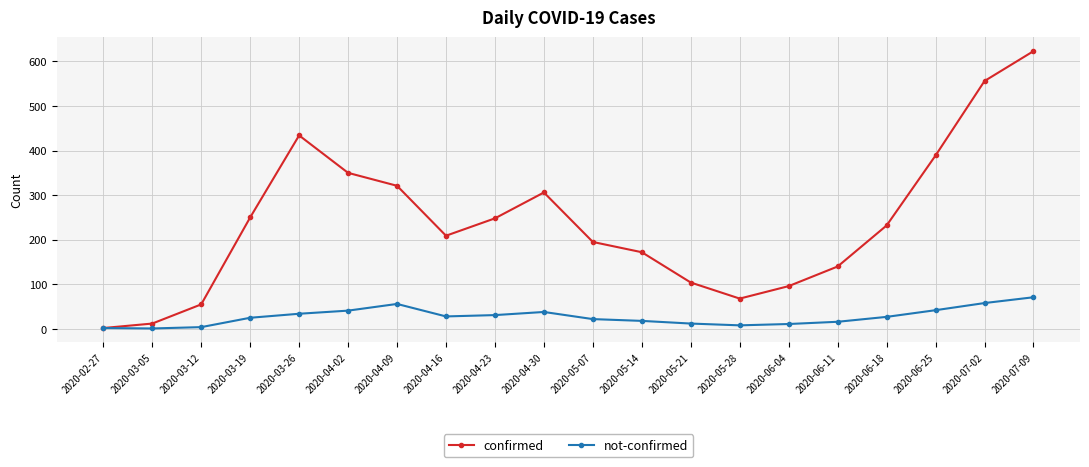

At which category does confirmed reach its first local peak?

2020-03-26